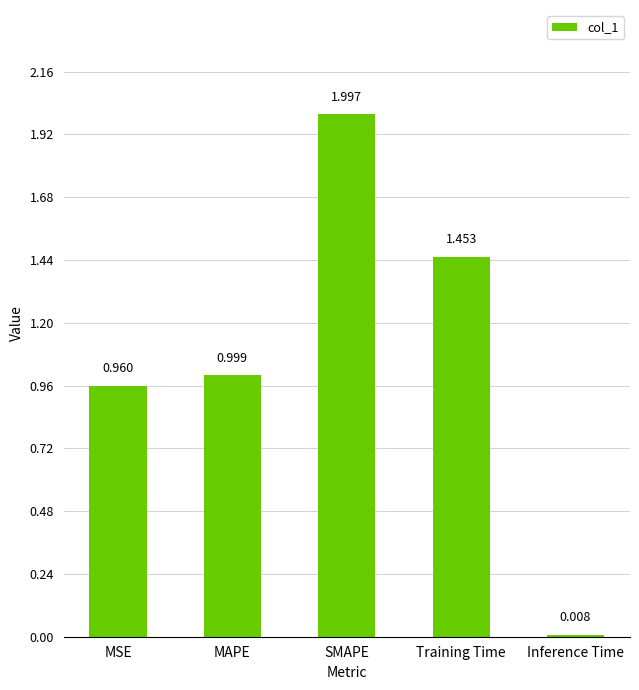

True or false: the data shows 1.0 at MAPE.

True